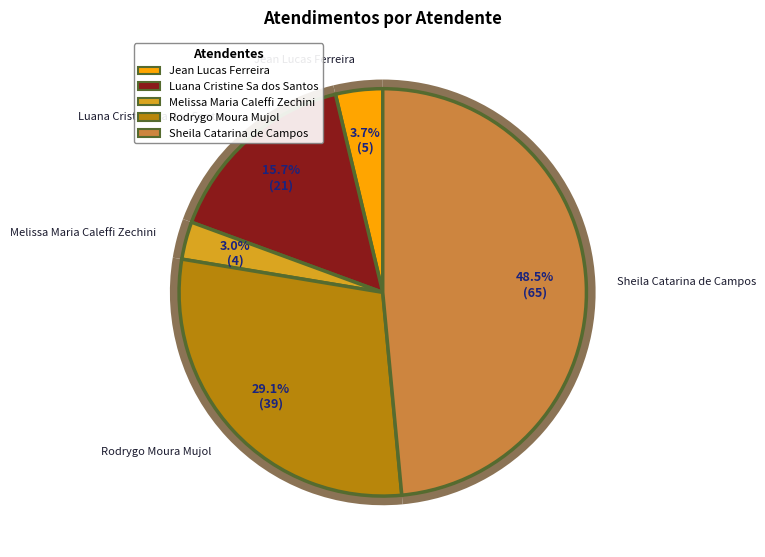

Does Sheila Catarina de Campos account for over 50% of the chart?

No